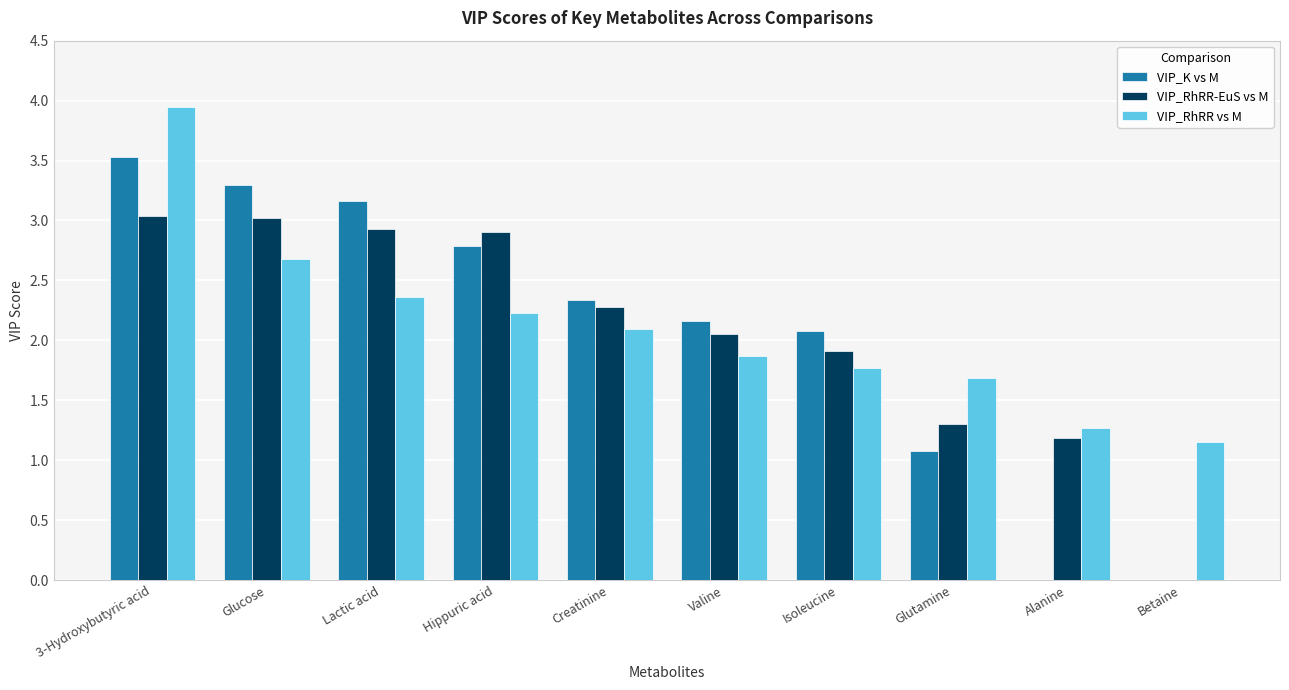

How many data points in VIP_RhRR vs M are above 2?

5